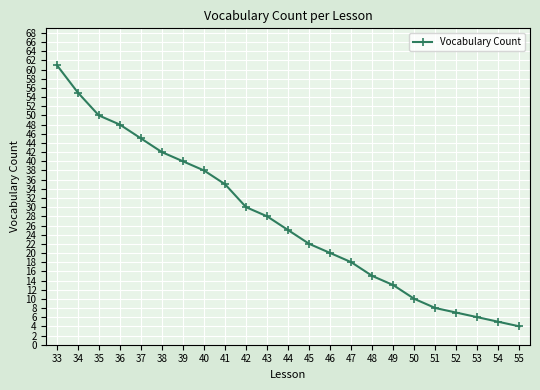

At which label does the data first exceed 25?

33